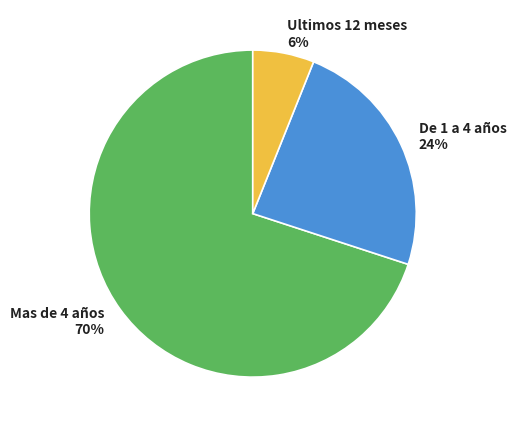

To the nearest percent, what is the average slice percentage?

33%